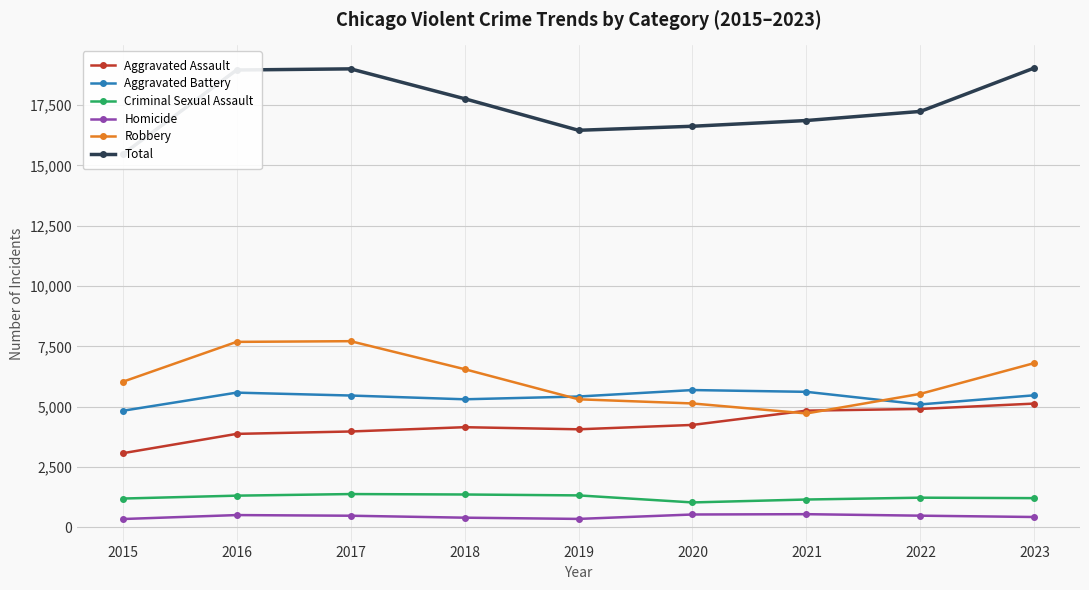

True or false: Criminal Sexual Assault and Homicide intersect in this chart.

False